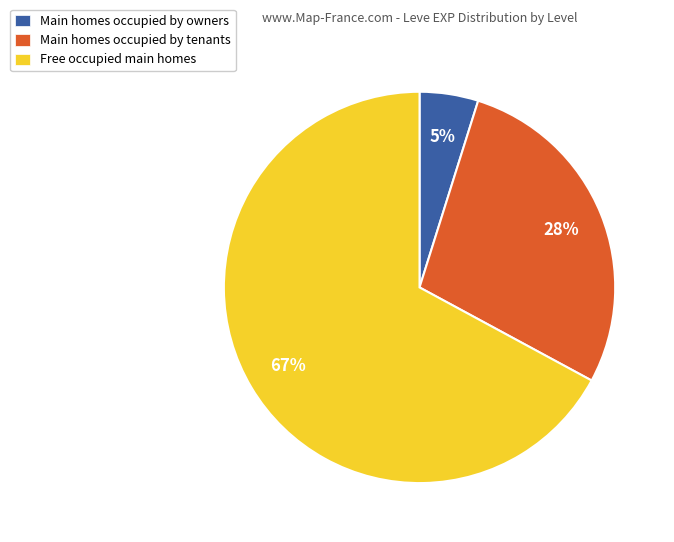

Does Main homes occupied by owners account for over 50% of the chart?

No